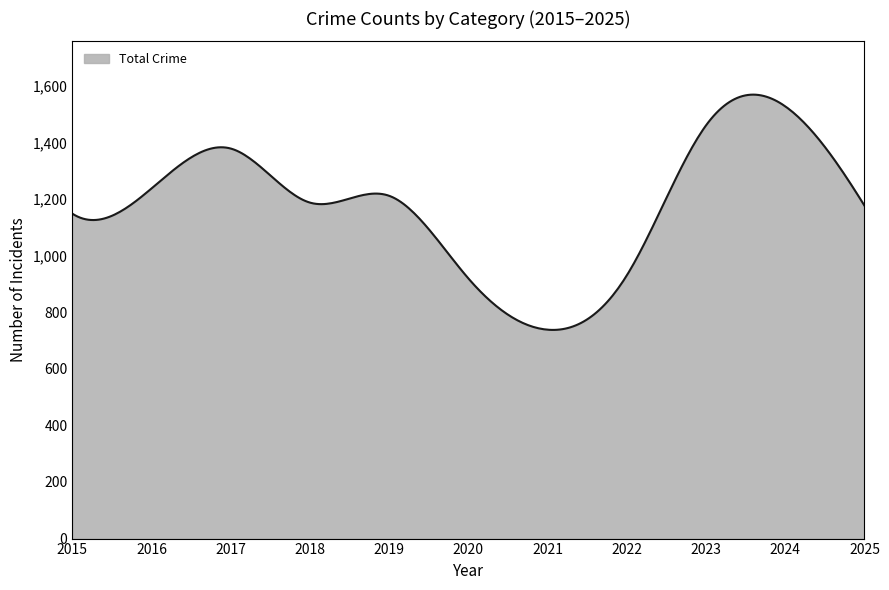

What is the greatest value displayed?

1568.5